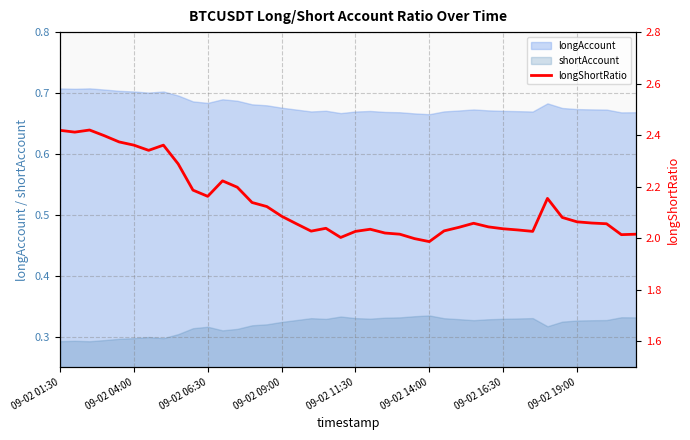

What position from the right is 18?

22